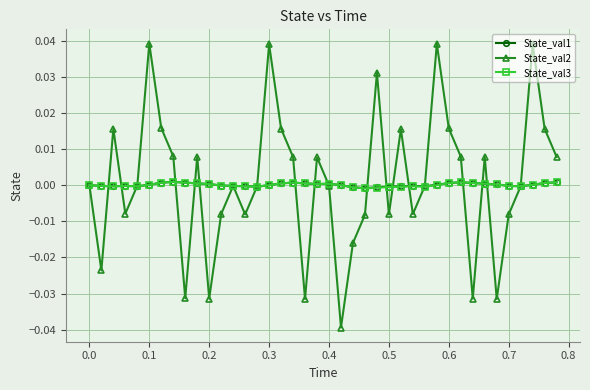

How many interior local peaks does the State_val2 series have?

11